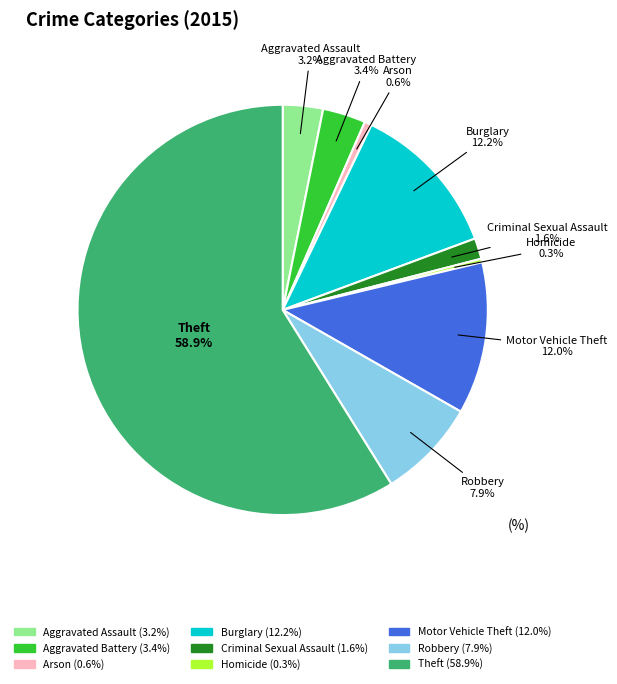

Do Homicide and Criminal Sexual Assault together represent more than half of the pie?

No